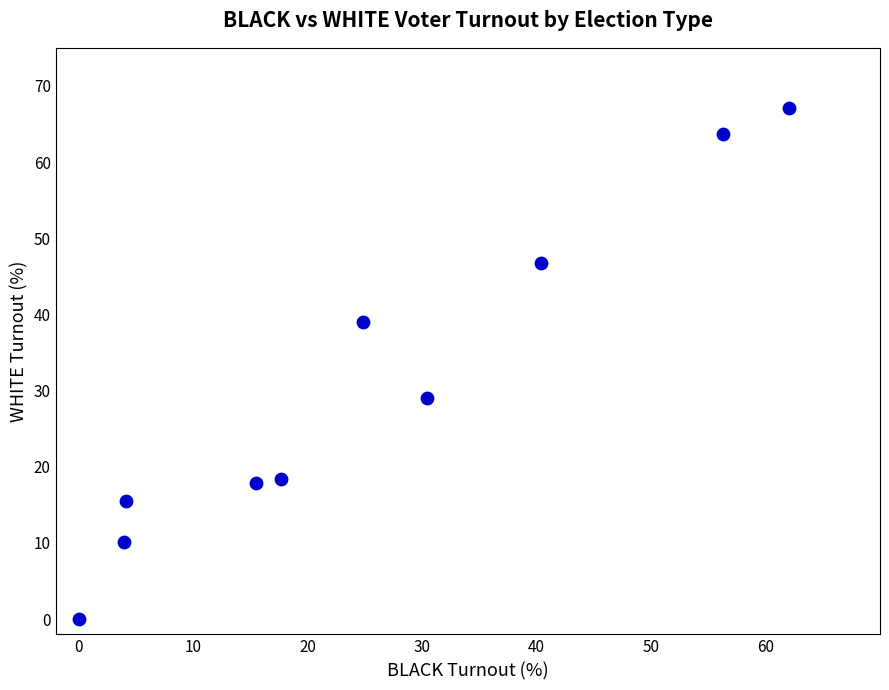

What Y value in the scatter plot is closest to 33?

29.0